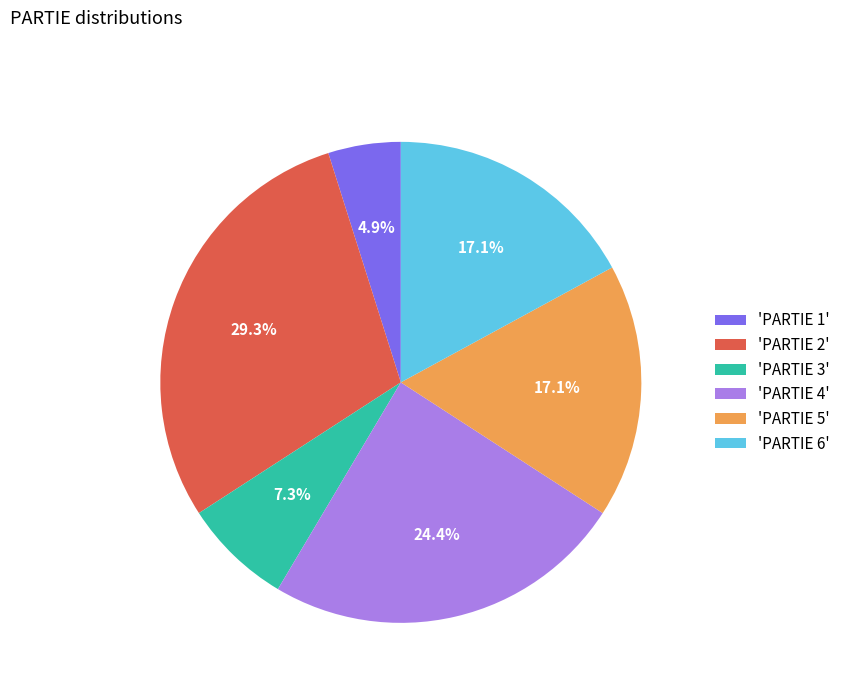

To the nearest percent, what is the average slice percentage?

17%